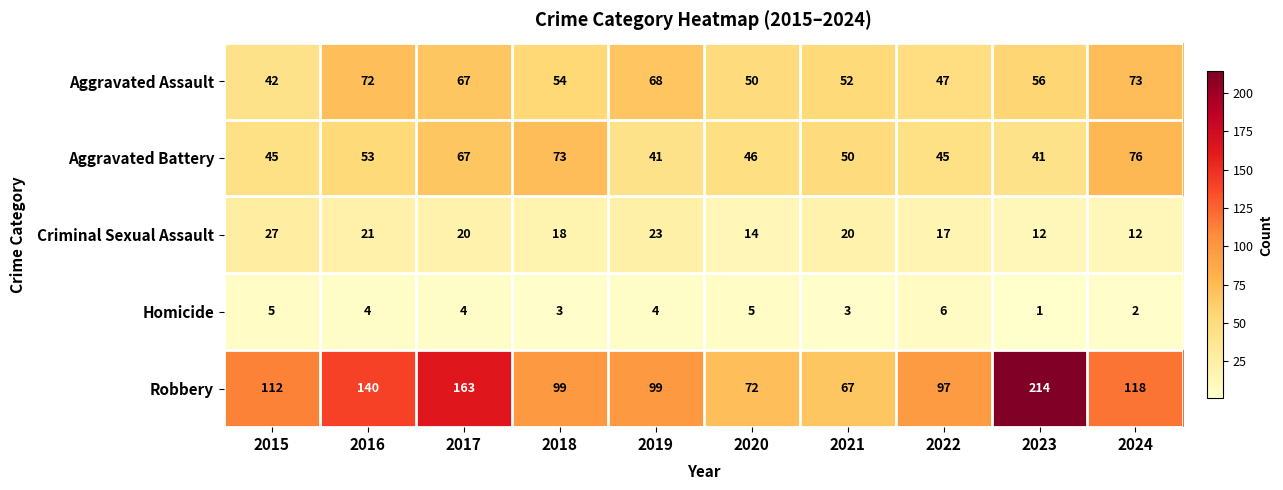

What is the maximum value shown in the chart?

214